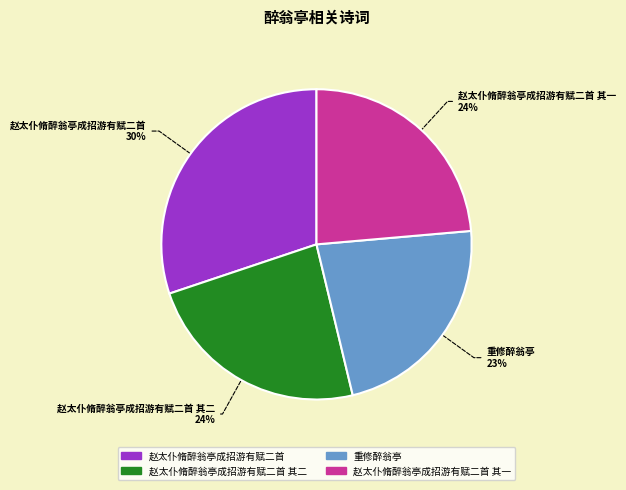

Is there a majority slice in this chart?

No